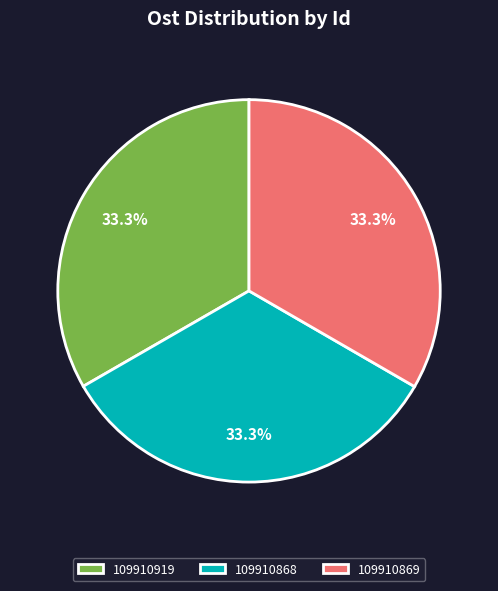

Is 109910869 the majority of the pie?

No